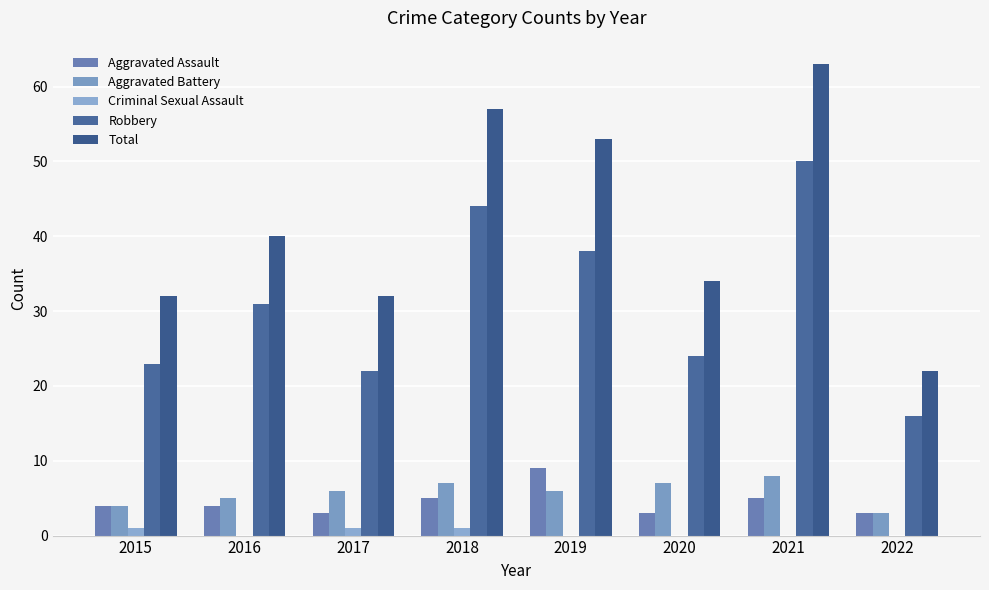

Rank the series by their maximum value, from lowest to highest.

Criminal Sexual Assault, Aggravated Battery, Aggravated Assault, Robbery, Total